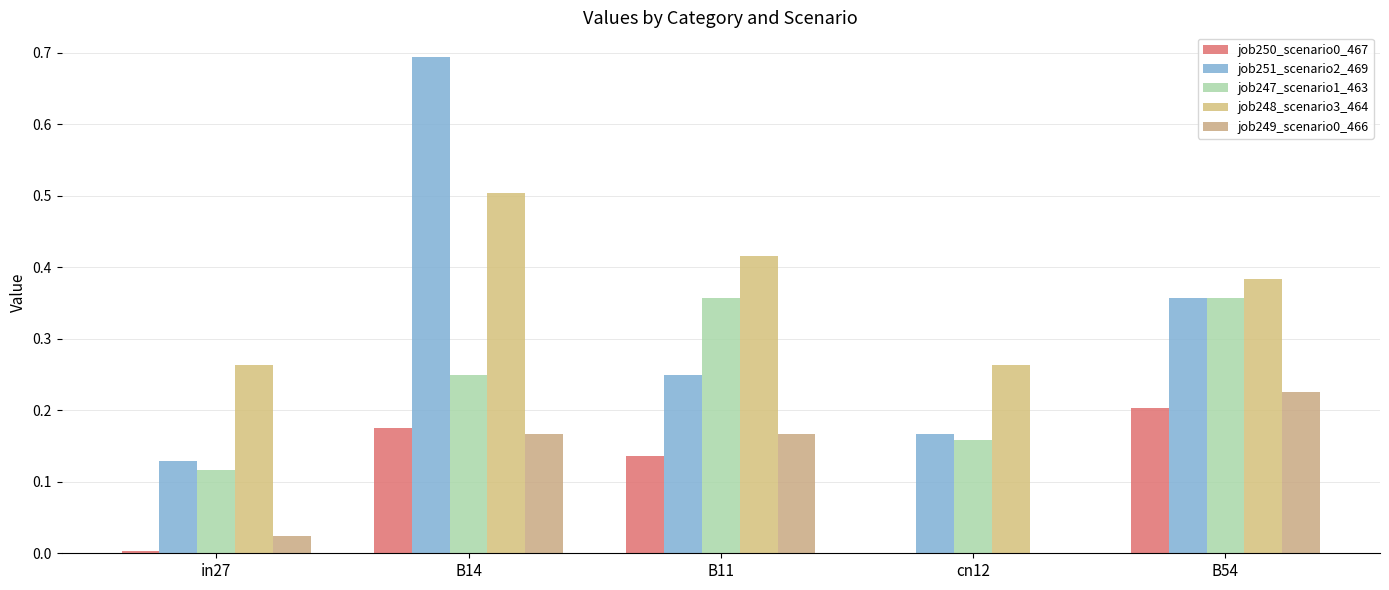

What is the spread (max minus min) of values at B54?

0.2